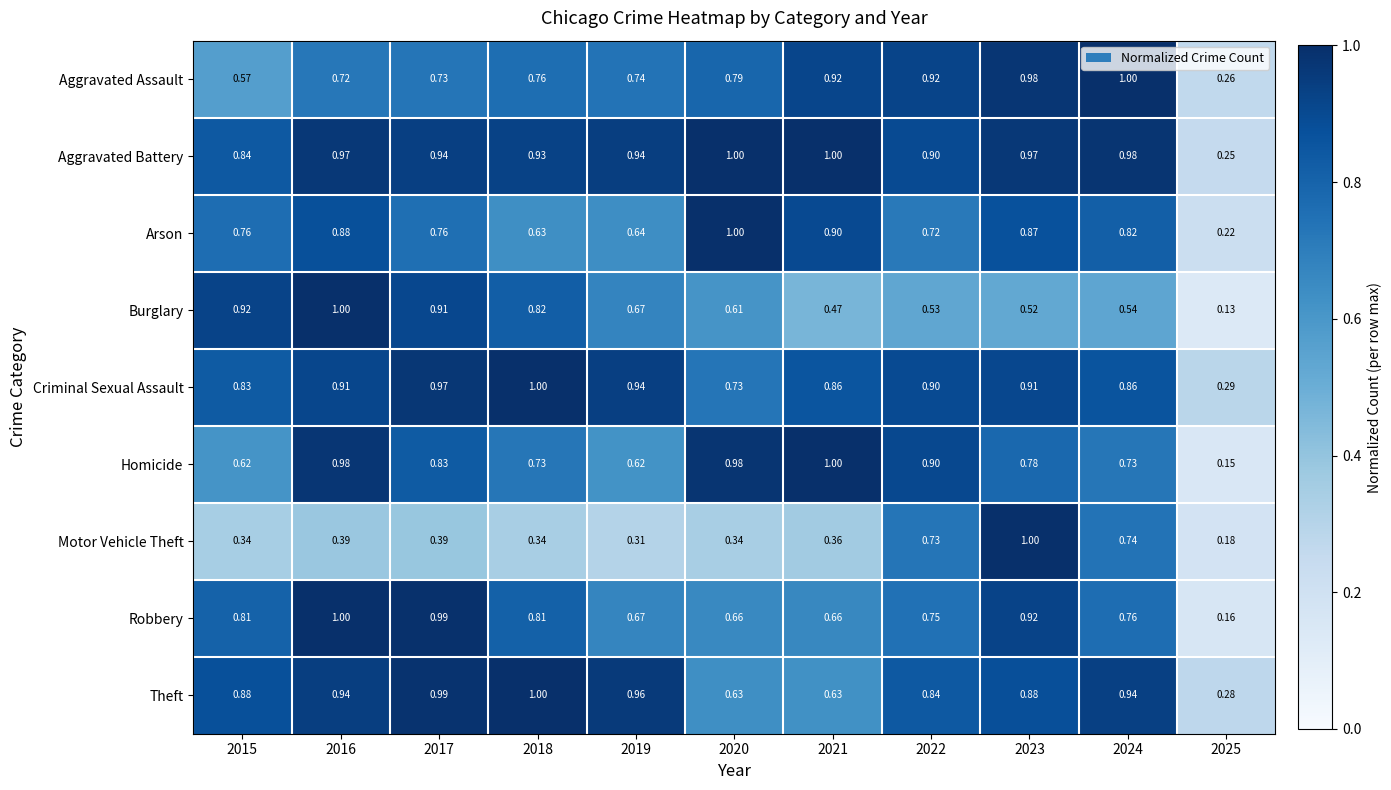

Between 2016 and 2025, which series saw the biggest shift?

Burglary